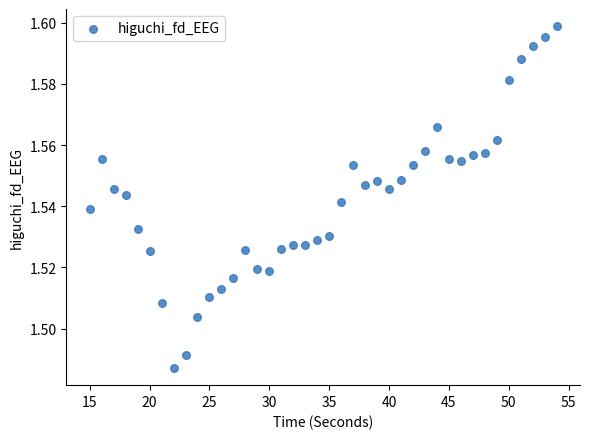

What is the range of X values (max minus min)?

39.0